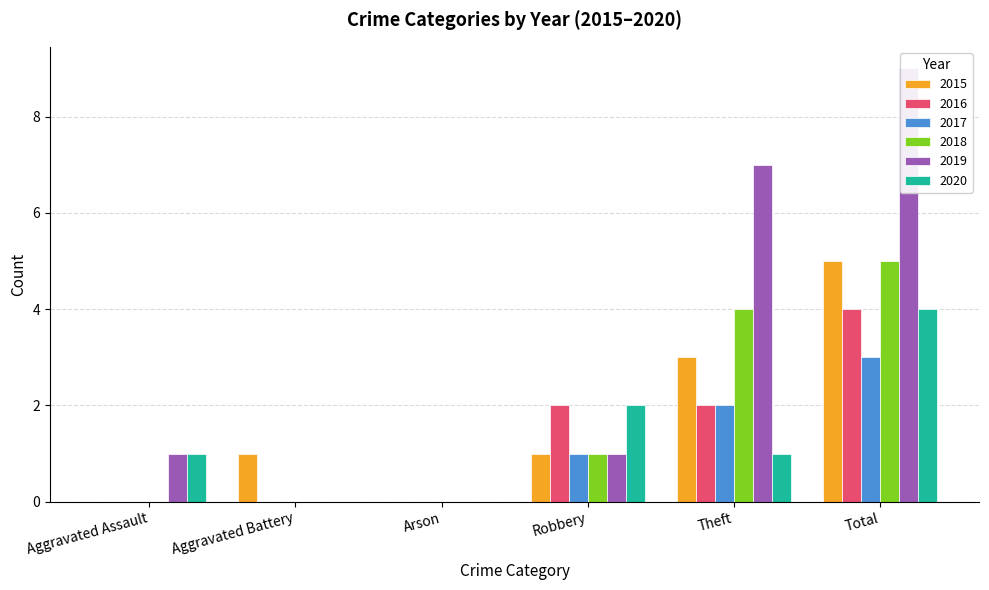

At which label does 2020 reach its peak?

Total